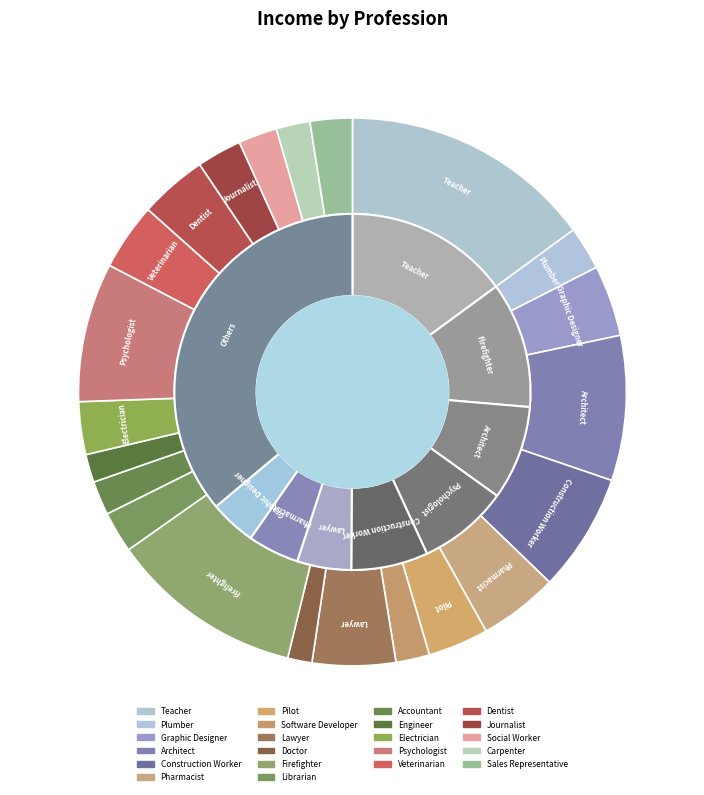

Between Dentist and Architect, which is larger?

Architect